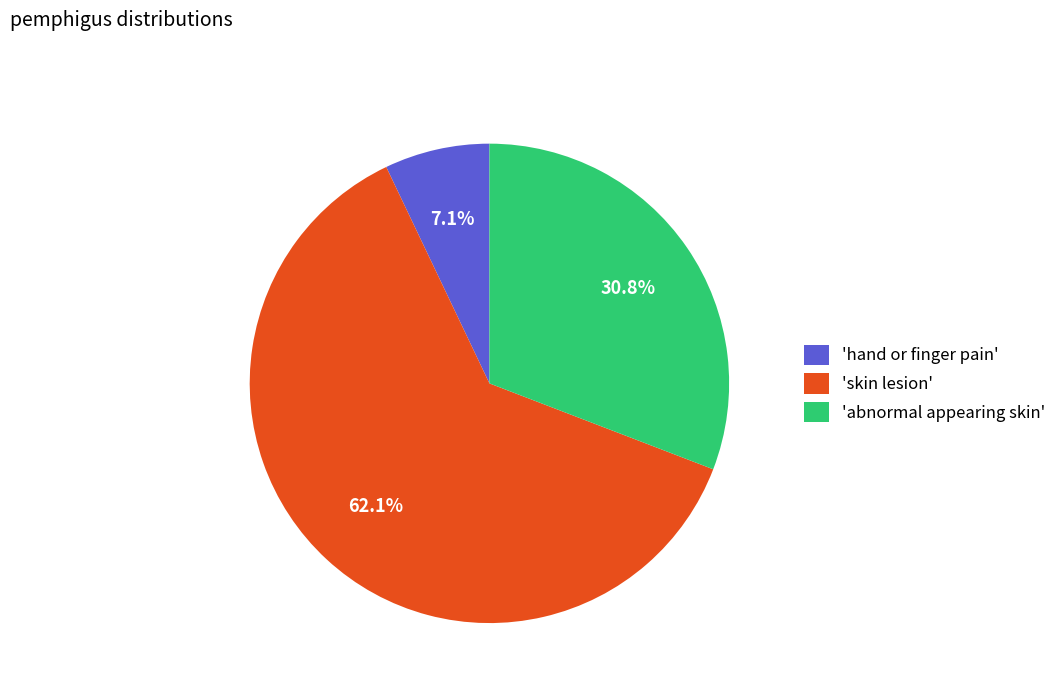

Rank the categories by value from highest to lowest.

'skin lesion', 'abnormal appearing skin', 'hand or finger pain'